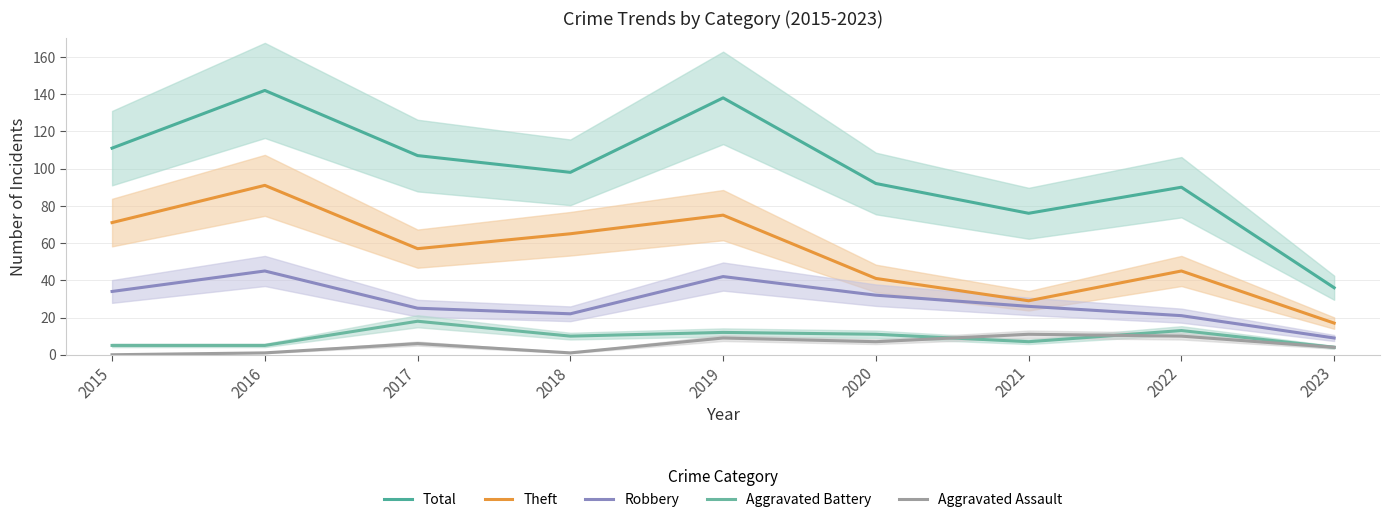

Reading left to right, list all the values displayed in this chart.

Total: 2015=111	2016=142	2017=107	2018=98	2019=138	2020=92	2021=76	2022=90	2023=36
Theft: 2015=71	2016=91	2017=57	2018=65	2019=75	2020=41	2021=29	2022=45	2023=17
Robbery: 2015=34	2016=45	2017=25	2018=22	2019=42	2020=32	2021=26	2022=21	2023=9
Aggravated Battery: 2015=5	2016=5	2017=18	2018=10	2019=12	2020=11	2021=7	2022=13	2023=4
Aggravated Assault: 2015=0	2016=1	2017=6	2018=1	2019=9	2020=7	2021=11	2022=10	2023=4